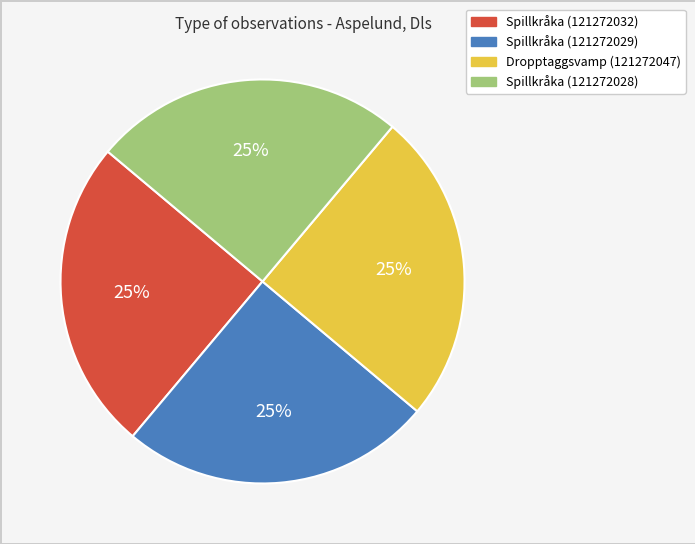

To the nearest percent, what is the average slice percentage?

25%